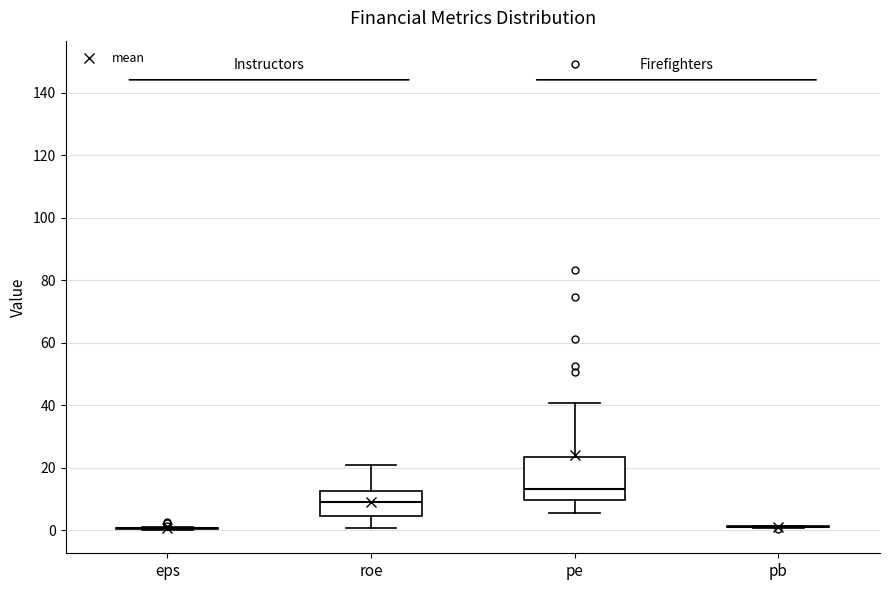

Reading left to right, read every box against the y-axis: the position of its median line, the range the box covers, and the ends of its whiskers. The values are not printed on the chart, so give them approximately, as read against the axis.

eps: box collapsed to a line at 0, whiskers 0 to 0
roe: median 10, box 4 to 12, whiskers 0 to 22
pe: median 14, box 10 to 24, whiskers 6 to 40
pb: box collapsed to a line at 2, whiskers 0 to 2